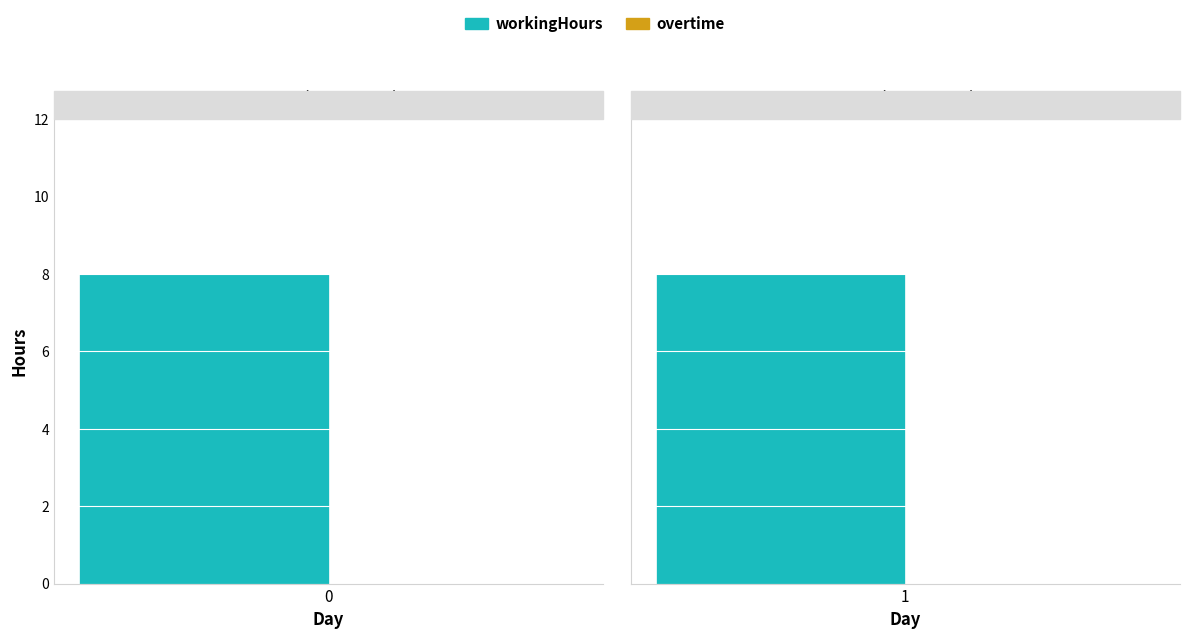

Does the chart contain stacked bars?

No